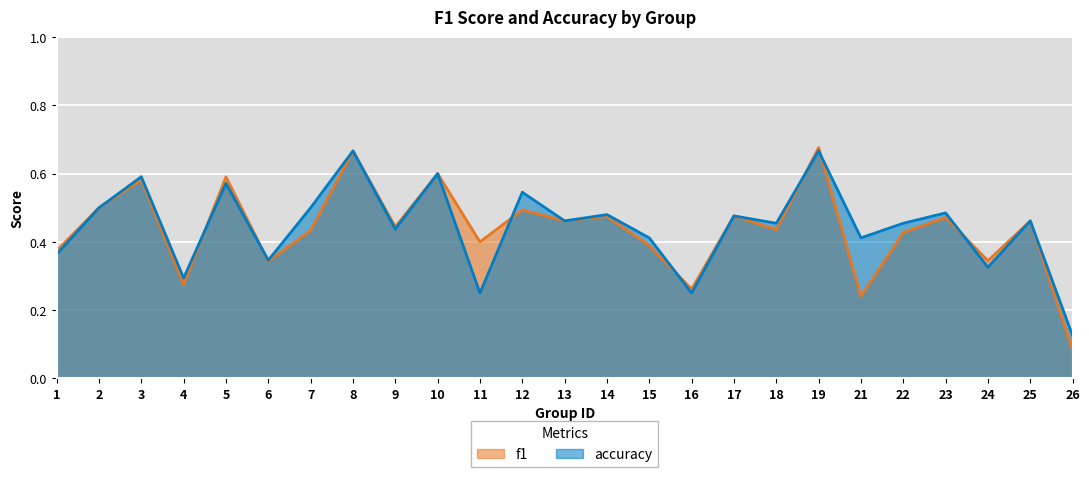

How many times do f1 and accuracy cross each other?

7